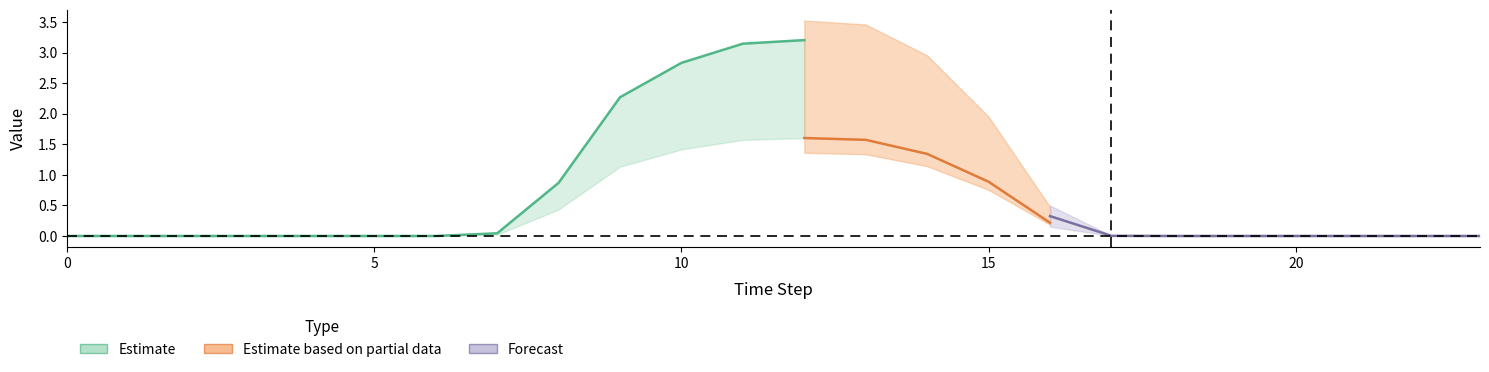

List the labels in order of Gen2 value, largest first.

12, 11, 13, 10, 14, 9, 15, 8, 16, 7, 17, 18, 19, 2, 0, 1, 3, 4, 5, 6, 20, 21, 22, 23